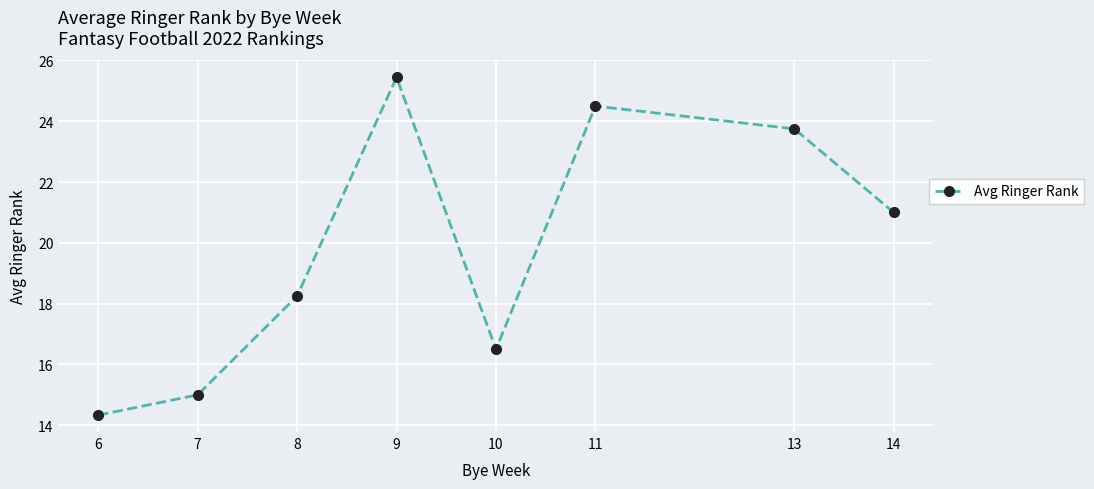

Where is the data nearest to the value 19?

8